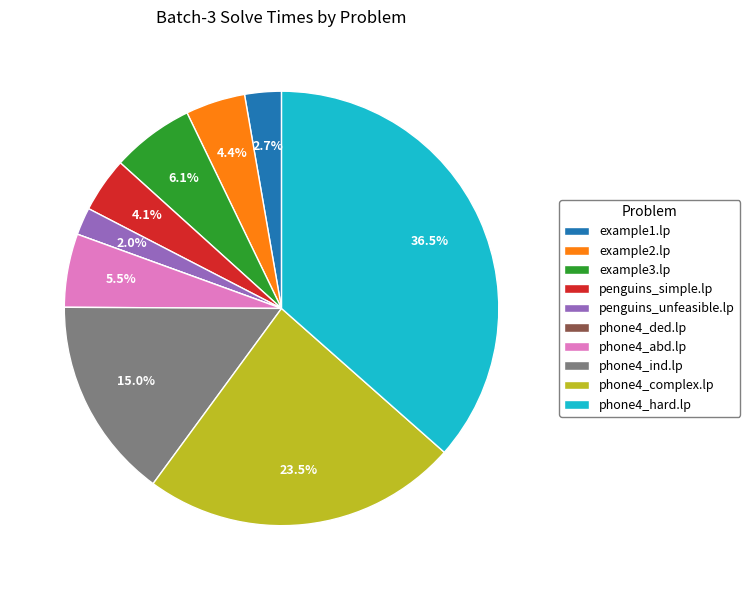

What percentage is the example2.lp slice, to the nearest percent?

4%